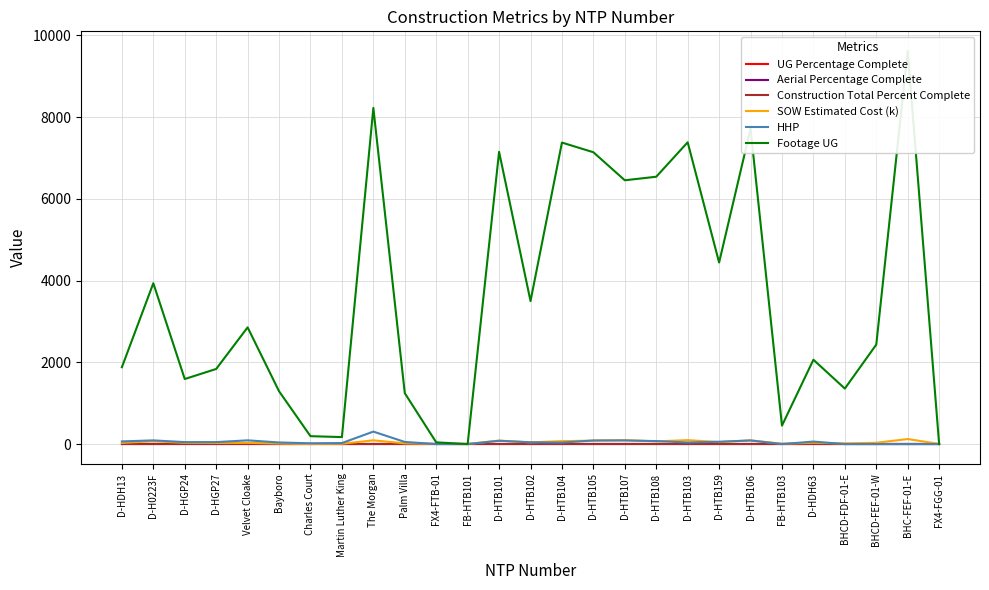

Reading left to right, transcribe all the data shown in this chart.

UG Percentage Complete: D-HDH13=0.0	D-H0223F=0.0	D-HGP24=0.0	D-HGP27=0.0	Velvet Cloake=0.0	Bayboro=0.0	Charles Court=0.0	Martin Luther King=0.0	The Morgan=0.0	Palm Villa=0.0	FX4-FTB-01=0.0	FB-HTB101=0.0	D-HTB101=0.0	D-HTB102=0.0	D-HTB104=0.0	D-HTB105=0.0	D-HTB107=0.0	D-HTB108=0.0	D-HTB103=0.0	D-HTB159=0.0	D-HTB106=0.0	FB-HTB103=0.0	D-HDH63=0.0	BHCD-FDF-01-E=0.0	BHCD-FEF-01-W=0.0	BHC-FEF-01-E=0.0	FX4-FGG-01=0.0
Aerial Percentage Complete: D-HDH13=0.0	D-H0223F=0.0	D-HGP24=0.0	D-HGP27=0.0	Velvet Cloake=0.0	Bayboro=0.0	Charles Court=0.0	Martin Luther King=0.0	The Morgan=0.0	Palm Villa=0.0	FX4-FTB-01=0.0	FB-HTB101=0.0	D-HTB101=0.0	D-HTB102=0.0	D-HTB104=0.0	D-HTB105=0.0	D-HTB107=0.0	D-HTB108=0.0	D-HTB103=0.0	D-HTB159=0.0	D-HTB106=0.0	FB-HTB103=0.0	D-HDH63=0.0	BHCD-FDF-01-E=0.0	BHCD-FEF-01-W=0.0	BHC-FEF-01-E=0.0	FX4-FGG-01=0.0
Construction Total Percent Complete: D-HDH13=0.0	D-H0223F=0.0	D-HGP24=0.0	D-HGP27=0.0	Velvet Cloake=0.0	Bayboro=0.0	Charles Court=0.0	Martin Luther King=0.0	The Morgan=0.0	Palm Villa=0.0	FX4-FTB-01=0.0	FB-HTB101=0.0	D-HTB101=0.0	D-HTB102=0.0	D-HTB104=0.0	D-HTB105=0.0	D-HTB107=0.0	D-HTB108=0.0	D-HTB103=0.0	D-HTB159=0.0	D-HTB106=0.0	FB-HTB103=0.0	D-HDH63=0.0	BHCD-FDF-01-E=0.0	BHCD-FEF-01-W=0.0	BHC-FEF-01-E=0.0	FX4-FGG-01=0.0
SOW Estimated Cost (k): D-HDH13=28.8	D-H0223F=69.1	D-HGP24=29.8	D-HGP27=27.0	Velvet Cloake=29.5	Bayboro=12.2	Charles Court=1.6	Martin Luther King=7.8	The Morgan=91.4	Palm Villa=17.1	FX4-FTB-01=4.3	FB-HTB101=2.5	D-HTB101=84.6	D-HTB102=42.4	D-HTB104=71.0	D-HTB105=84.1	D-HTB107=96.2	D-HTB108=66.3	D-HTB103=96.2	D-HTB159=48.6	D-HTB106=90.8	FB-HTB103=7.8	D-HDH63=31.6	BHCD-FDF-01-E=15.4	BHCD-FEF-01-W=31.7	BHC-FEF-01-E=122.7	FX4-FGG-01=4.0
HHP: D-HDH13=65.0	D-H0223F=90.0	D-HGP24=48.0	D-HGP27=48.0	Velvet Cloake=91.0	Bayboro=39.0	Charles Court=19.0	Martin Luther King=25.0	The Morgan=305.0	Palm Villa=52.0	FX4-FTB-01=0.0	FB-HTB101=0.0	D-HTB101=81.0	D-HTB102=43.0	D-HTB104=36.0	D-HTB105=88.0	D-HTB107=88.0	D-HTB108=73.0	D-HTB103=39.0	D-HTB159=57.0	D-HTB106=88.0	FB-HTB103=0.0	D-HDH63=61.0	BHCD-FDF-01-E=0.0	BHCD-FEF-01-W=0.0	BHC-FEF-01-E=0.0	FX4-FGG-01=0.0
Footage UG: D-HDH13=1881.0	D-H0223F=3936.0	D-HGP24=1592.0	D-HGP27=1838.0	Velvet Cloake=2856.0	Bayboro=1292.0	Charles Court=193.0	Martin Luther King=171.0	The Morgan=8225.0	Palm Villa=1246.0	FX4-FTB-01=42.0	FB-HTB101=0.0	D-HTB101=7151.0	D-HTB102=3499.0	D-HTB104=7378.0	D-HTB105=7141.0	D-HTB107=6455.0	D-HTB108=6542.0	D-HTB103=7385.0	D-HTB159=4443.0	D-HTB106=7715.0	FB-HTB103=451.0	D-HDH63=2064.0	BHCD-FDF-01-E=1358.0	BHCD-FEF-01-W=2434.0	BHC-FEF-01-E=9619.0	FX4-FGG-01=0.0